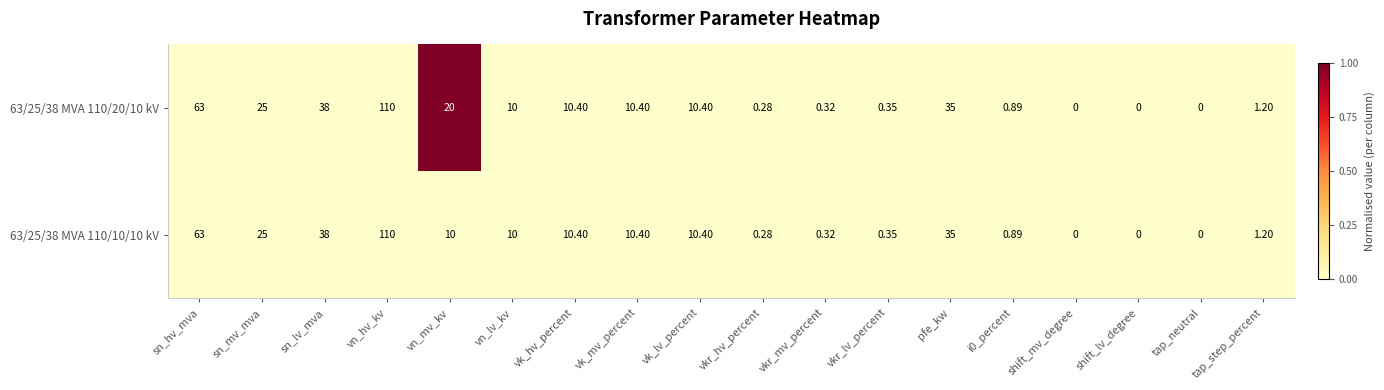

At which label does 63/25/38 MVA 110/20/10 kV reach its peak?

vn_hv_kv